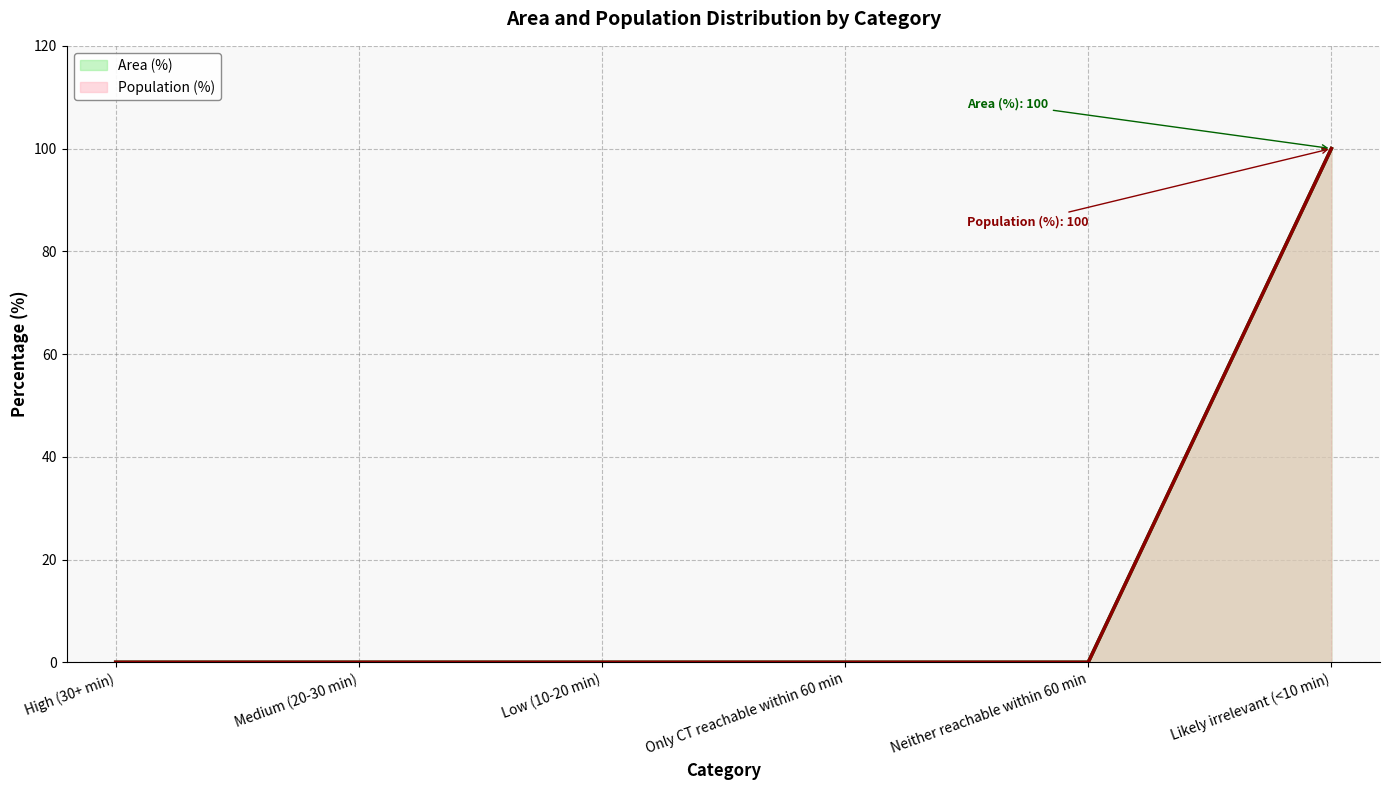

How many data points in Area (%) are above 0?

1